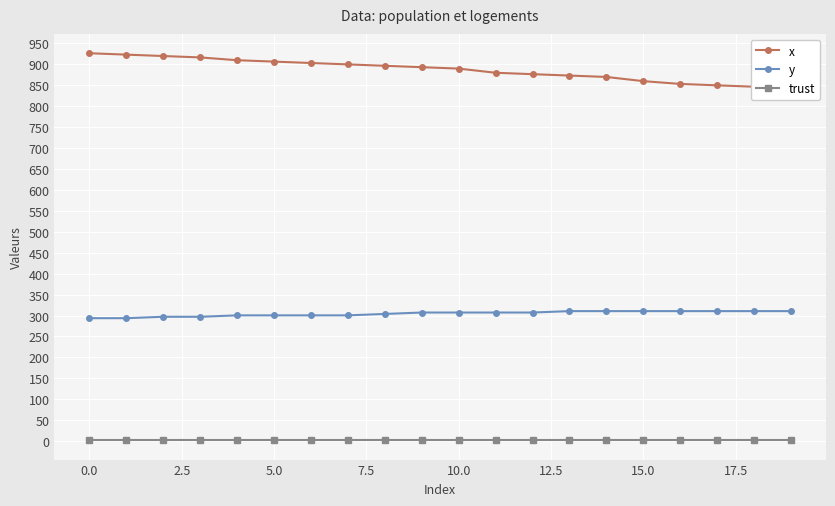

True or false: y and trust intersect in this chart.

False